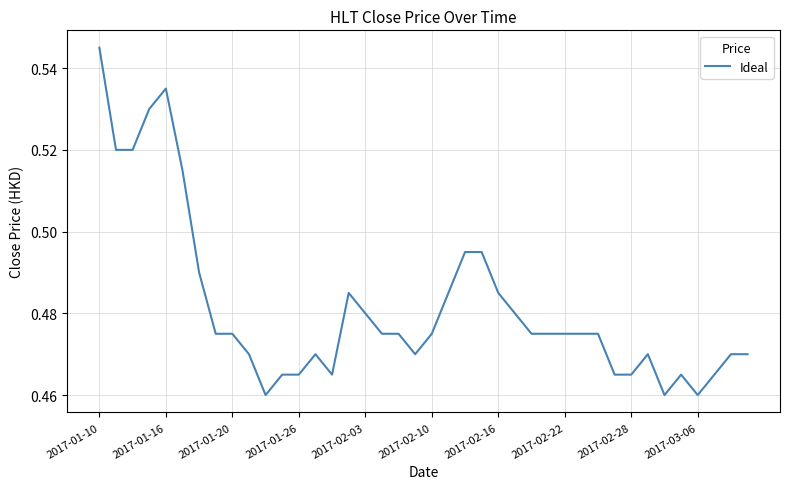

Is this an area chart (filled region under the line)?

No